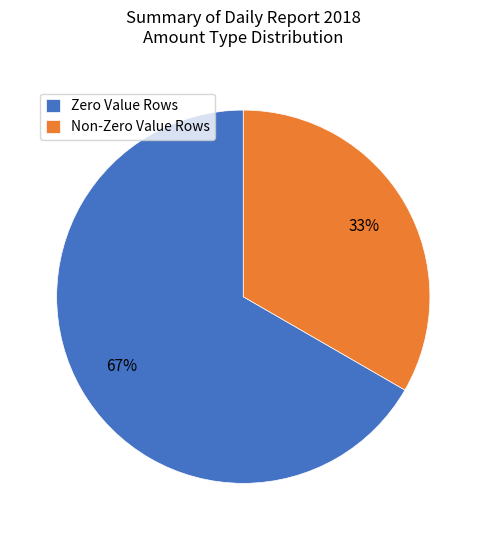

Which category has the biggest portion of the pie?

Zero Value Rows